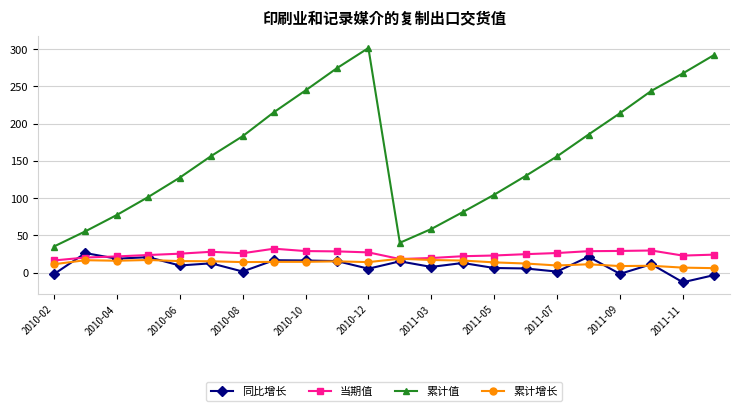

In 当期值, how many points are lower than both neighbors (excluding endpoints)?

3